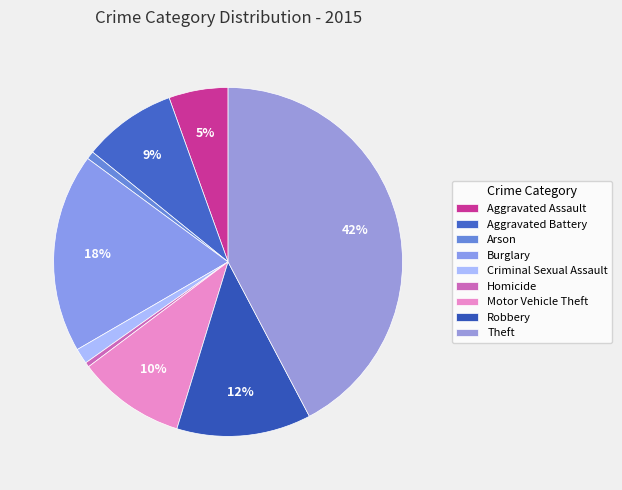

What is the total percentage of Motor Vehicle Theft and Aggravated Assault?

15.5%